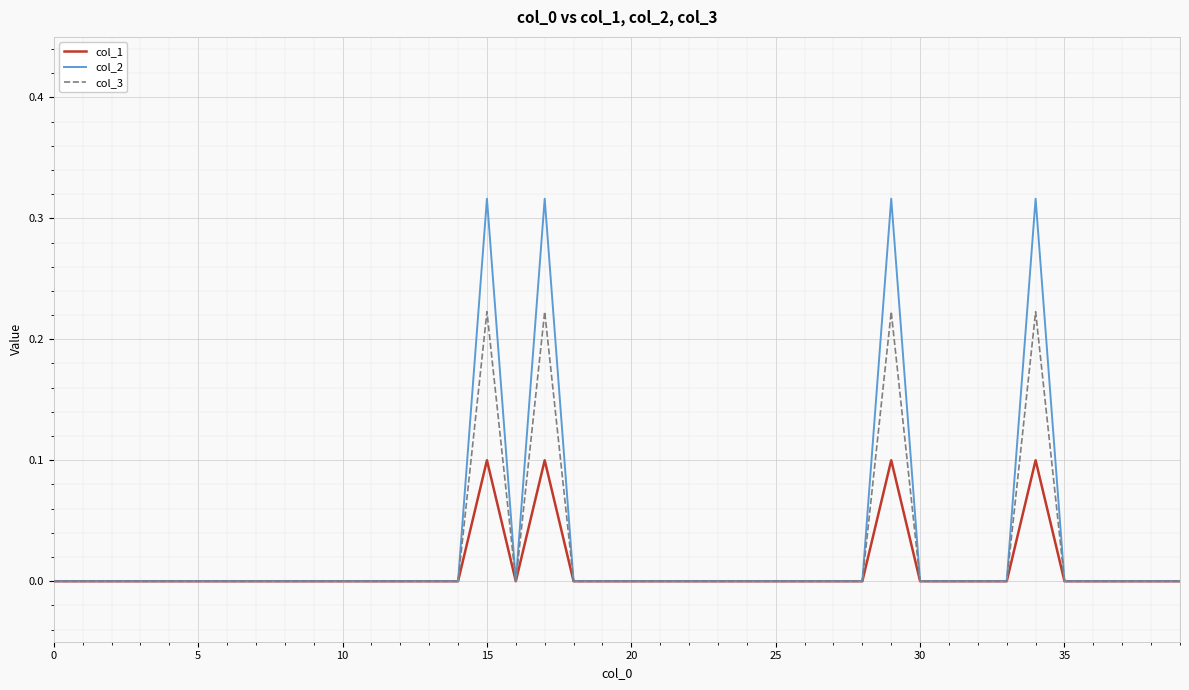

How many categories are shown in the chart?

40